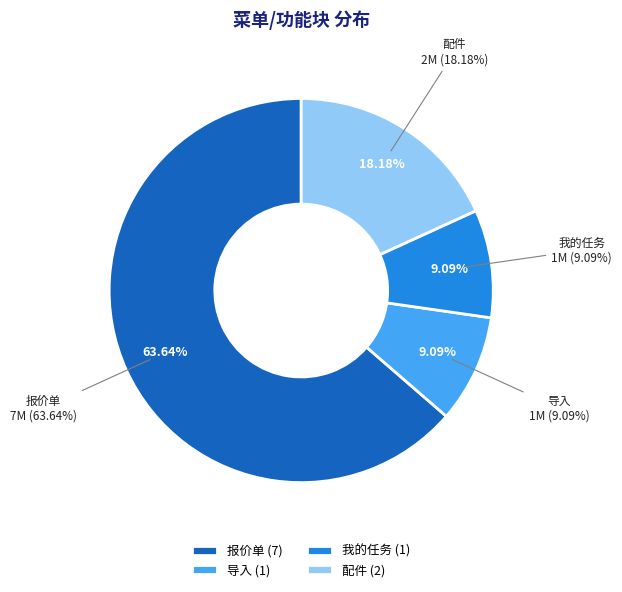

Which slice is the largest?

报价单